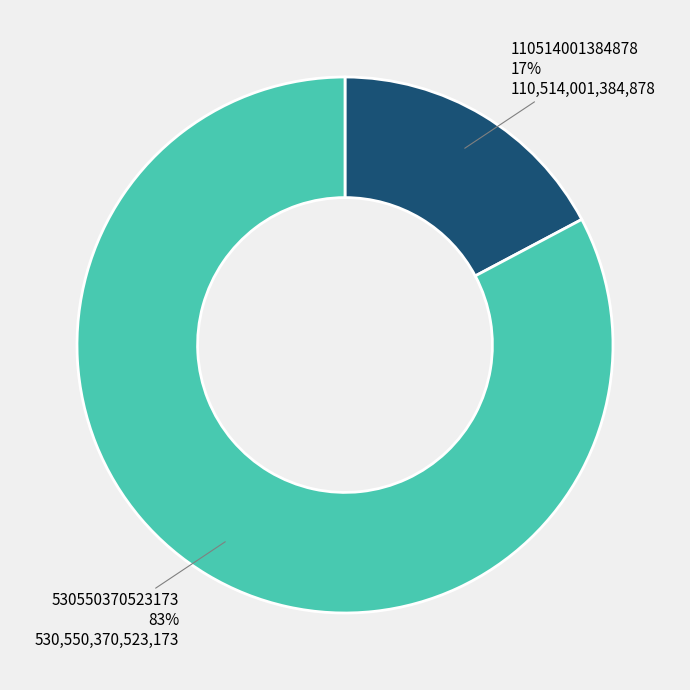

To the nearest percent, what is the difference between the 530550370523173 and 110514001384878 slice percentages?

66%